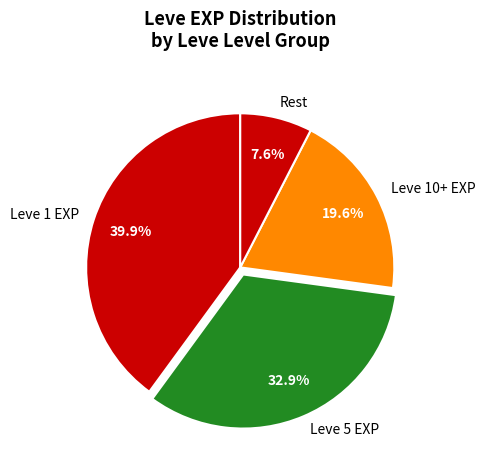

What percentage do Leve 5 EXP and Rest together represent?

40.5%